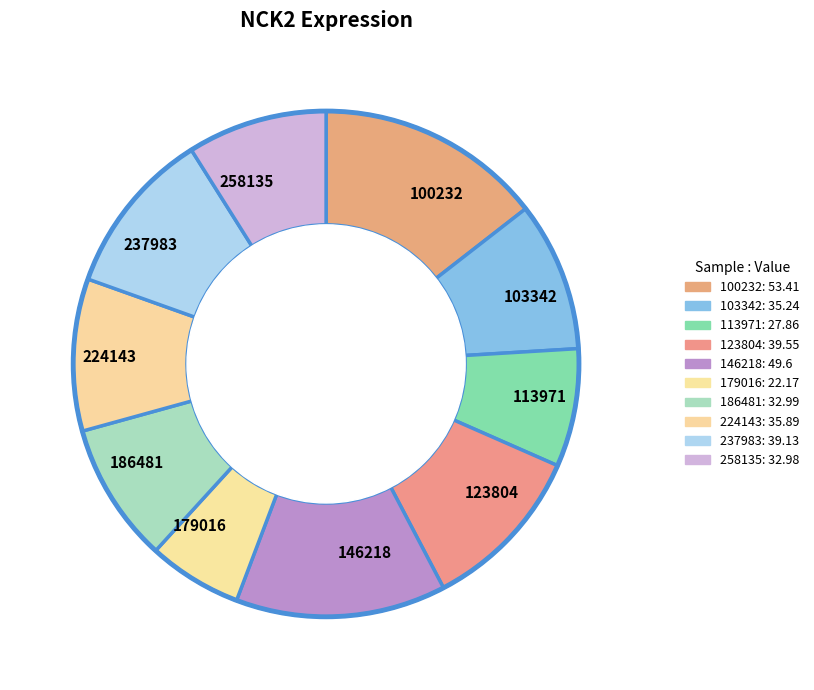

Do 100232 and 113971 together represent more than half of the pie?

No